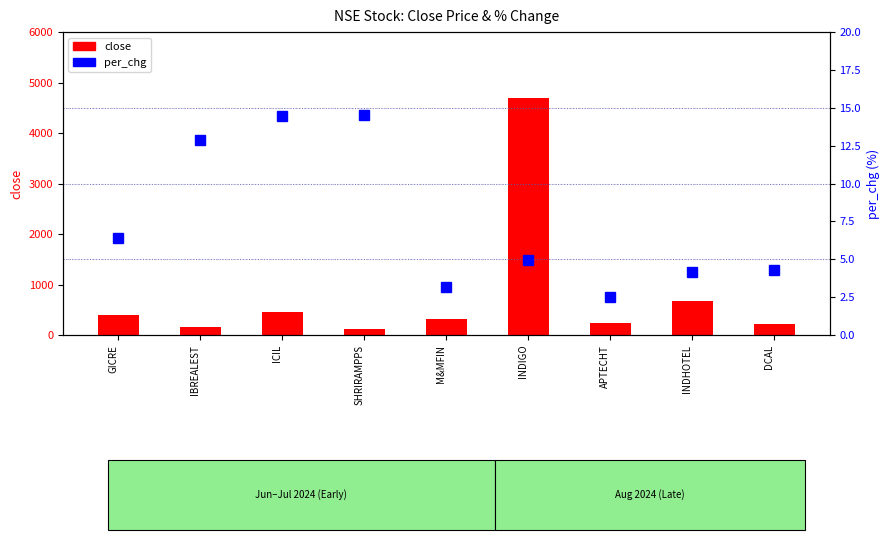

Count the number of data series in this chart.

2